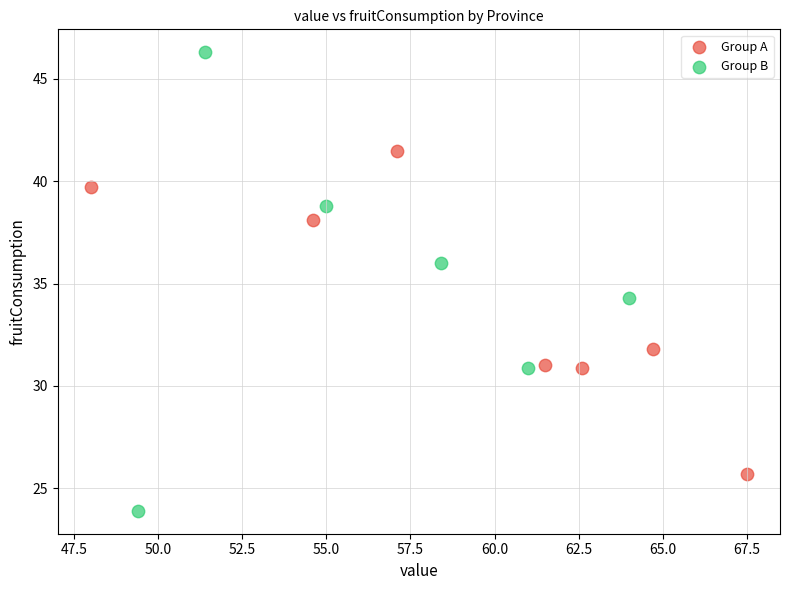

Which series contains the highest Y value?

Group B